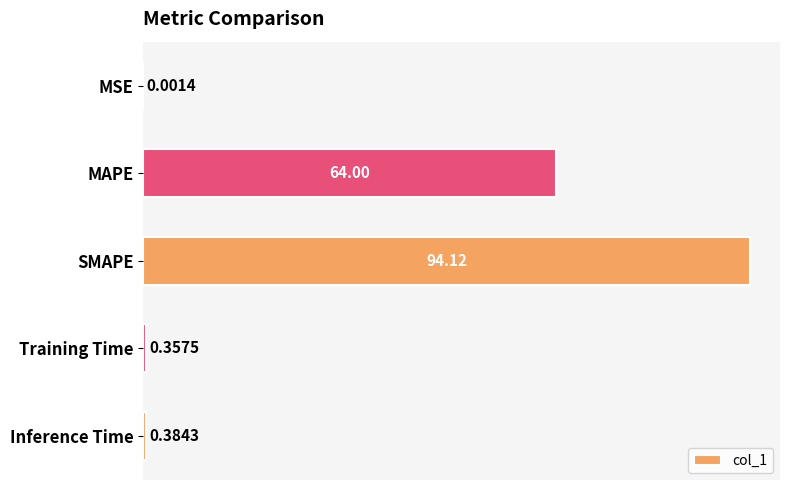

At which label is the value closest to 47?

MAPE